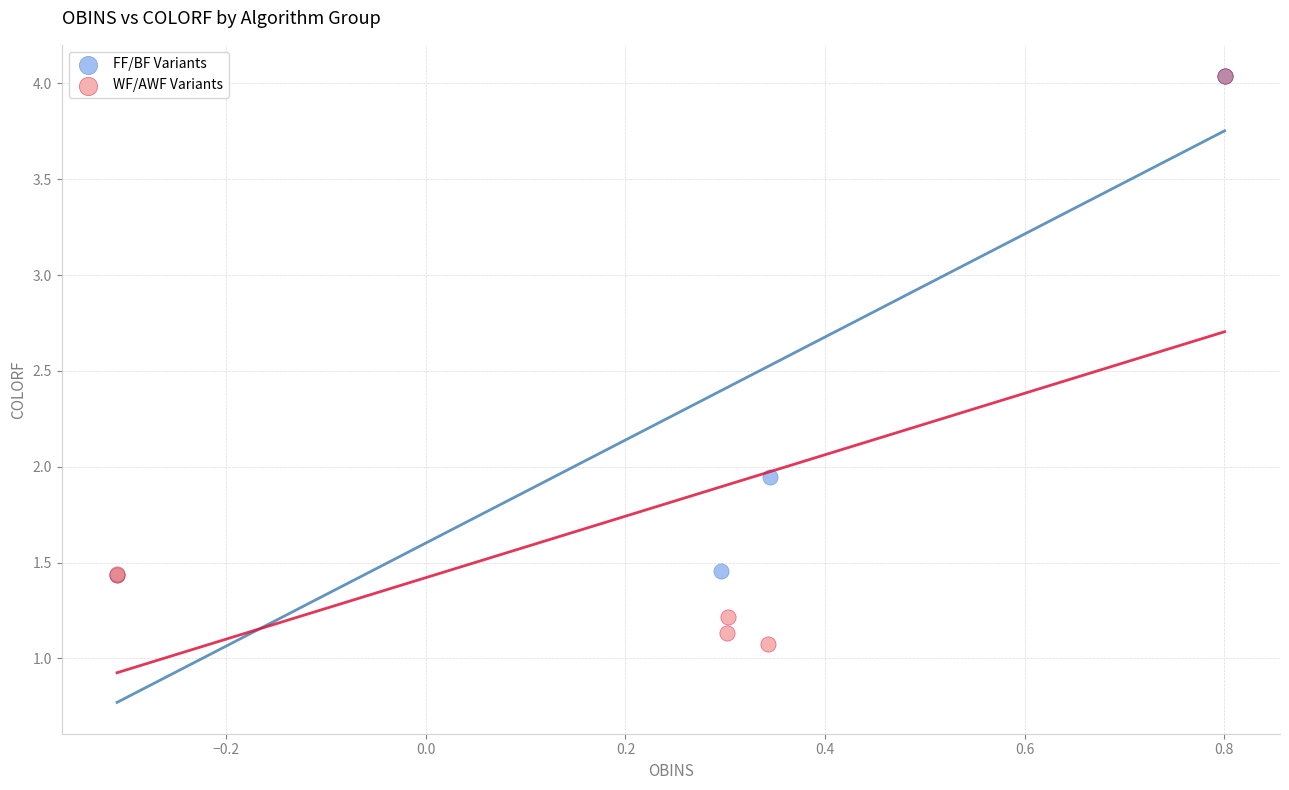

Which series contains the lowest Y value?

WF/AWF Variants